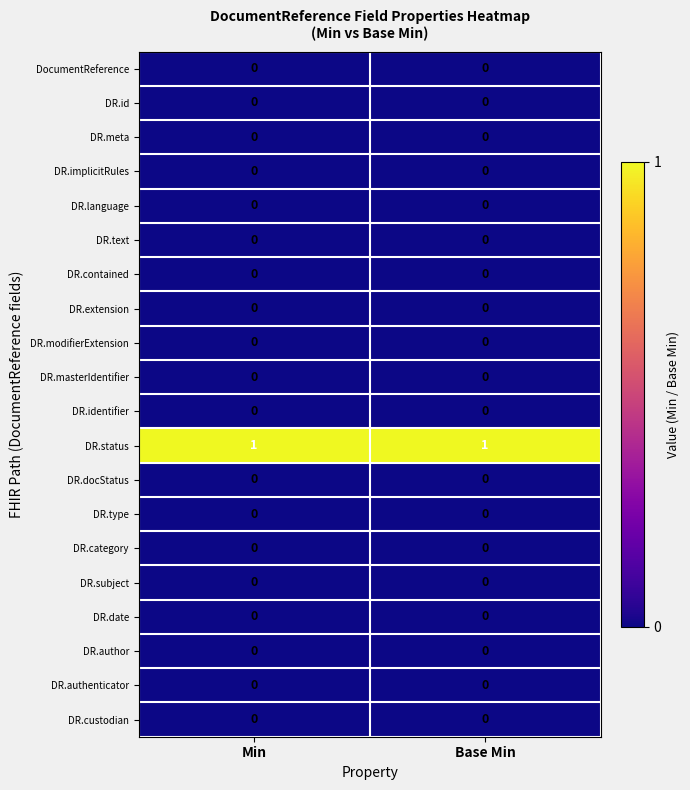

Which series has the largest total across all categories?

DR.status